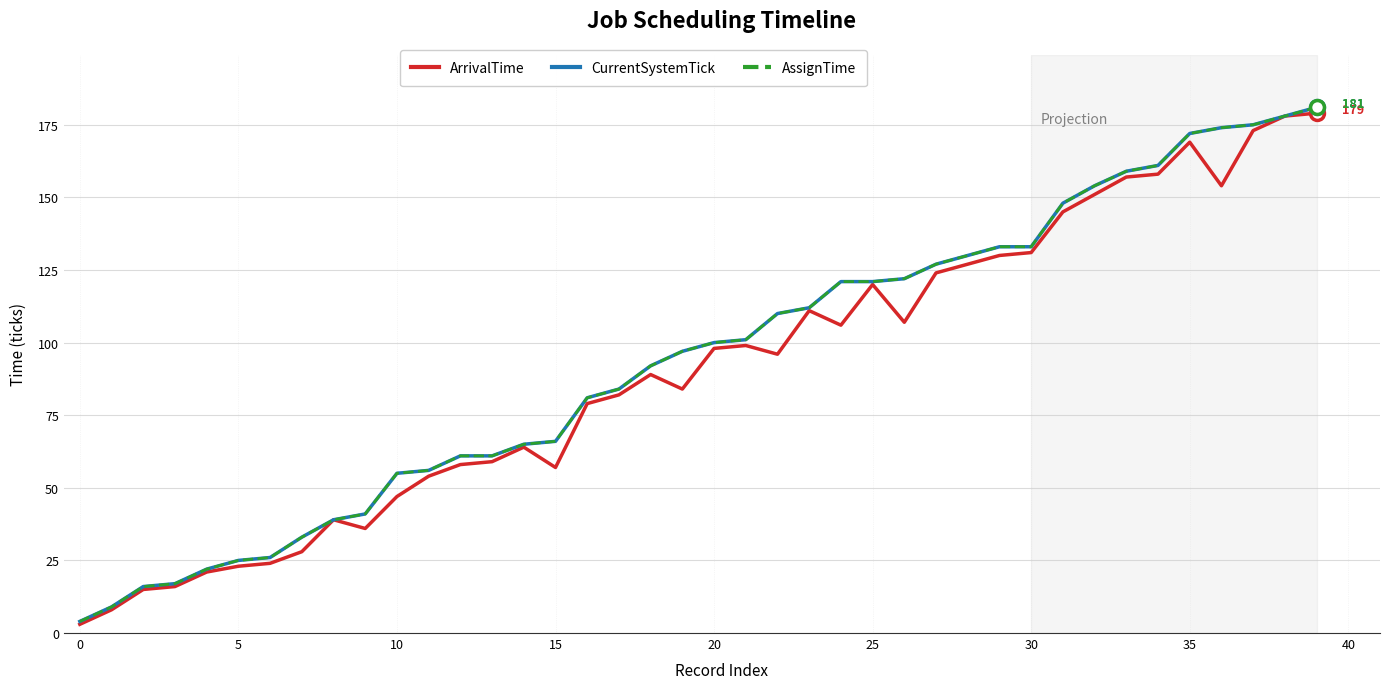

At which label does ArrivalTime reach its peak?

39